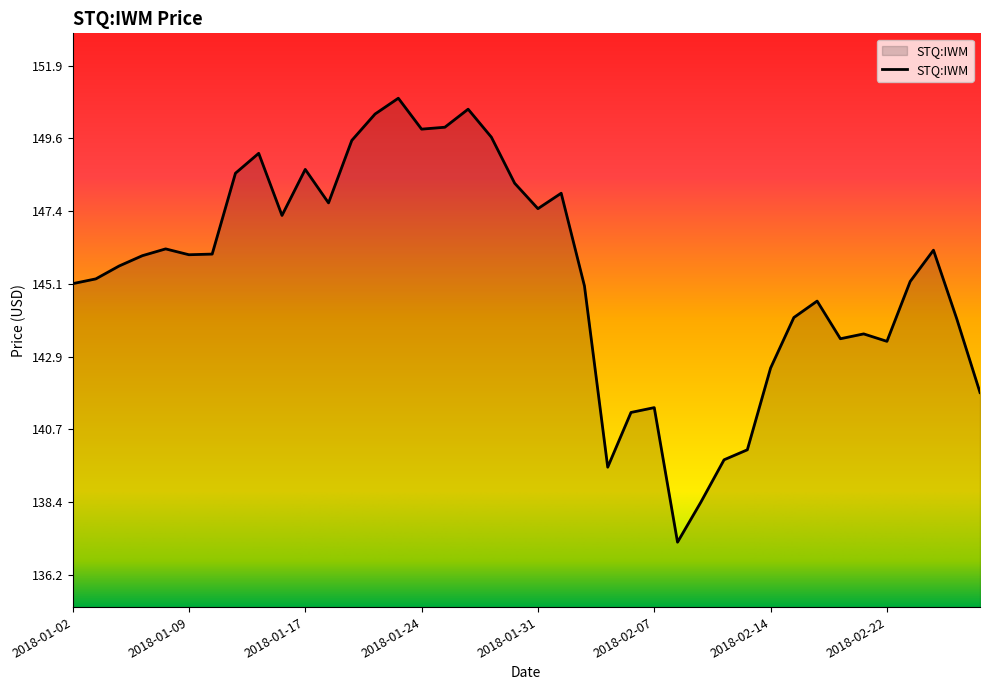

How many lines are shown in the chart?

1